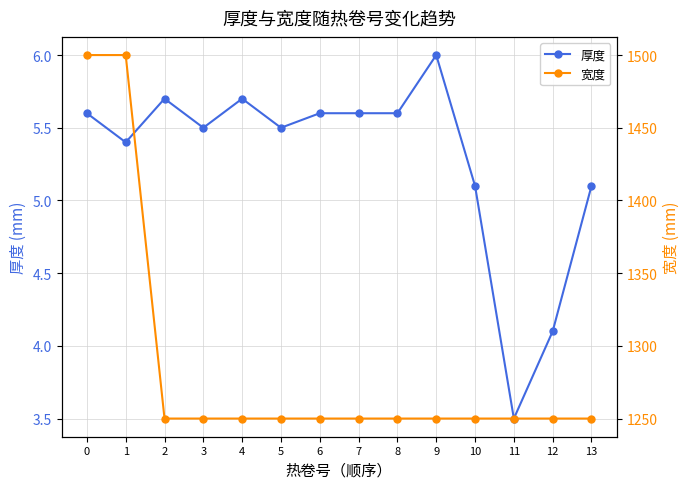

What is the total value across all series at 0?

1505.6